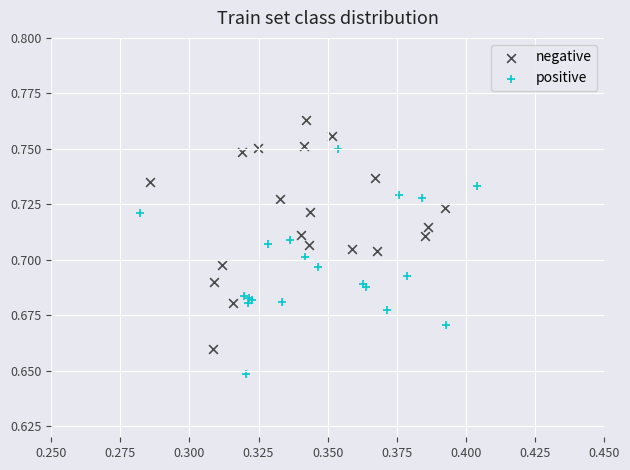

Which series reaches the maximum Y coordinate?

negative